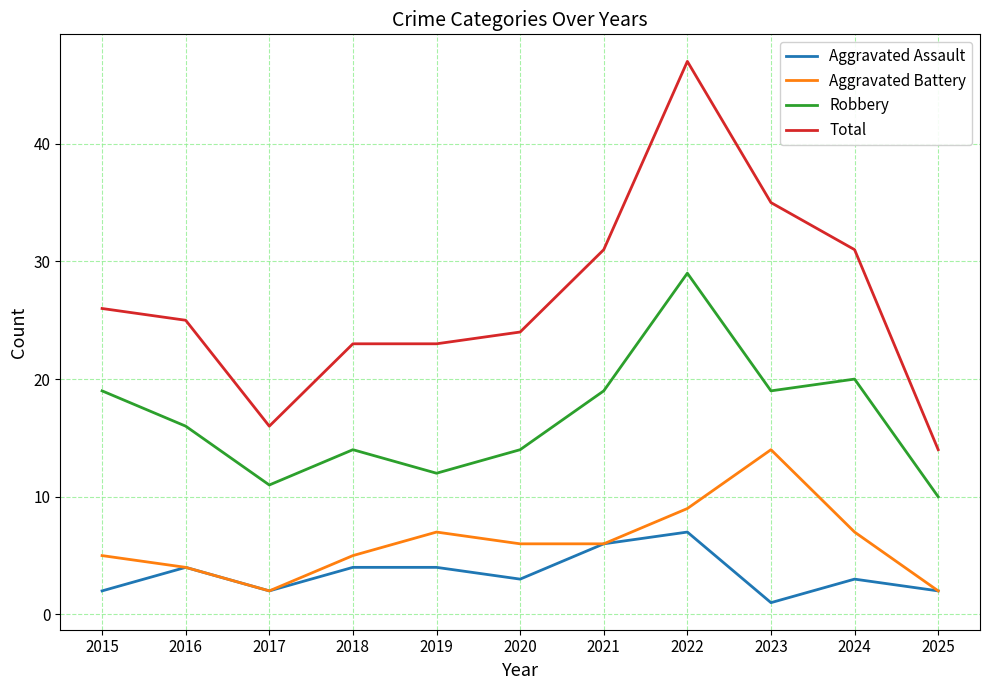

Is it true that Robbery equals 14 at 2018?

True